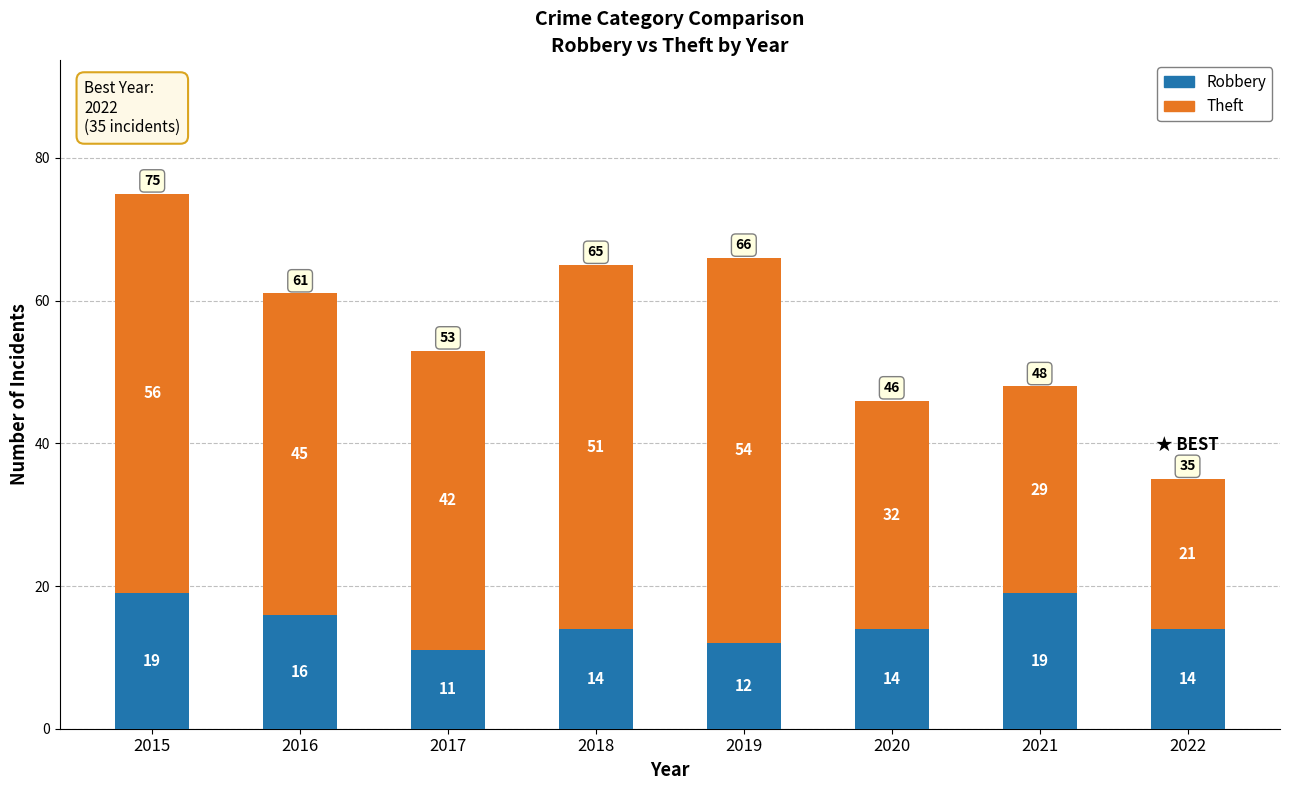

How many categories are shown in the chart?

8